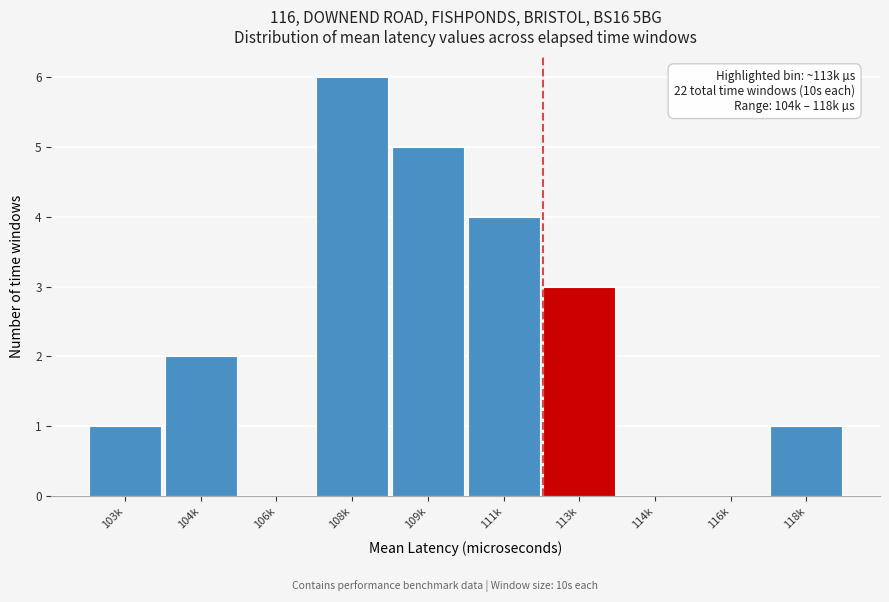

Reading left to right, transcribe all the data shown in this chart.

103k=1	104k=2	106k=0	108k=6	109k=5	111k=4	113k=3	114k=0	116k=0	118k=1